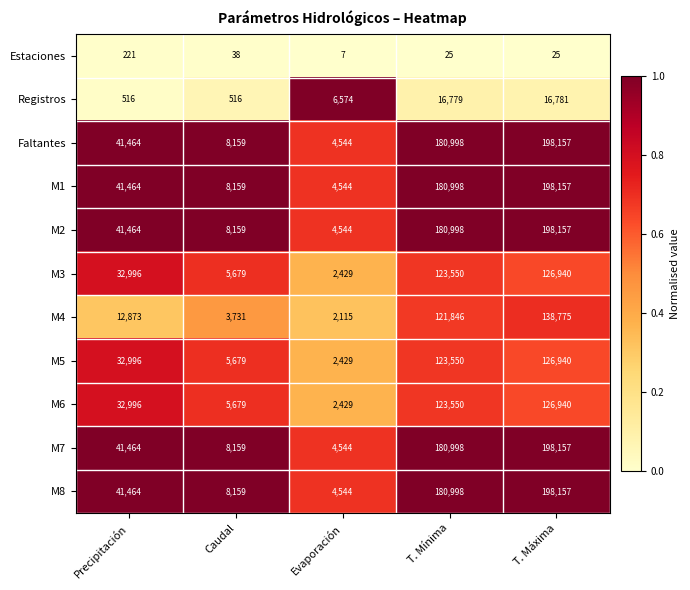

What is the approximate value of Estaciones at Precipitación?

221